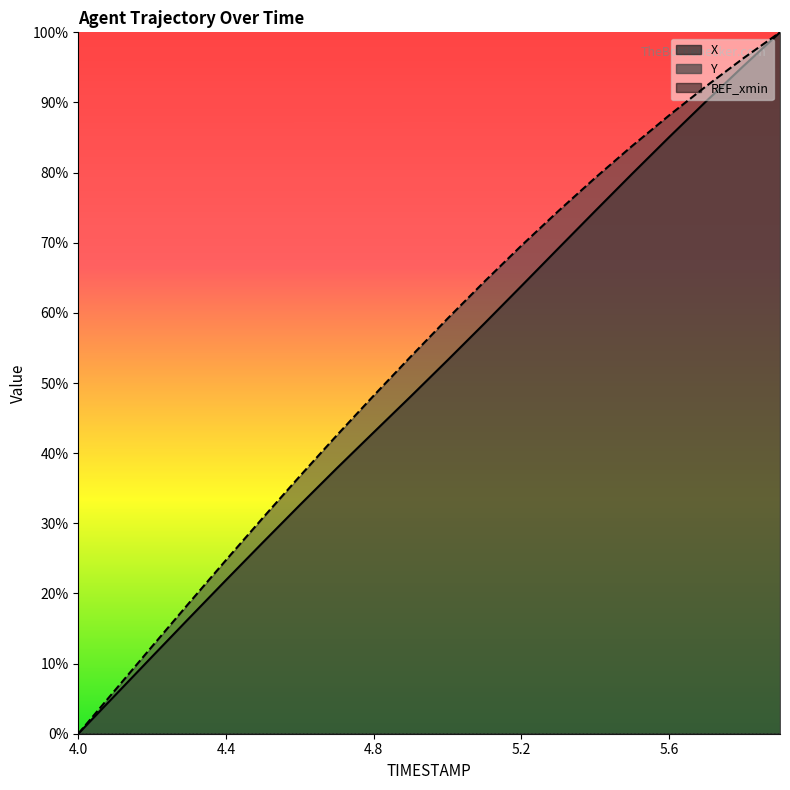

What is the sum of all X values?

10.1